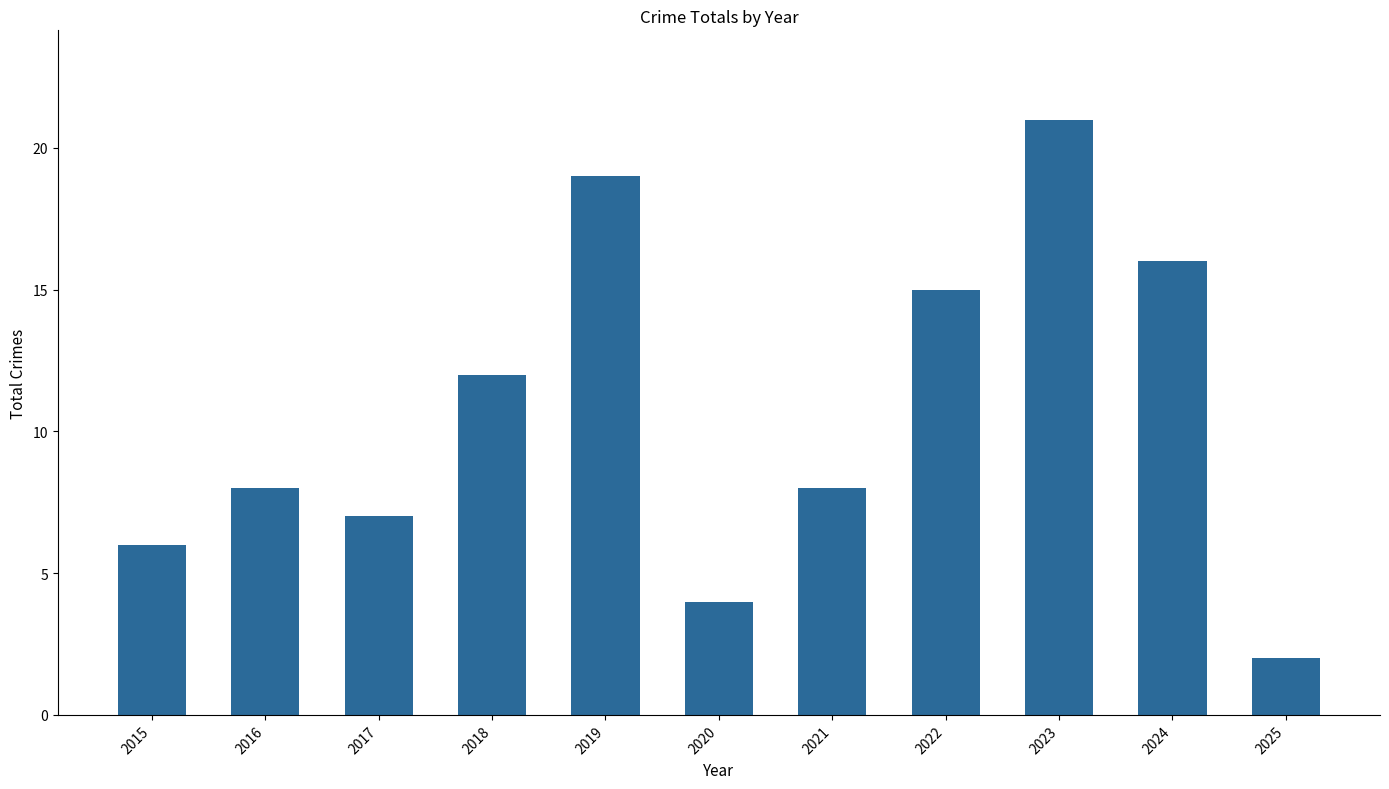

Are the bars grouped side by side (vs. stacked)?

No